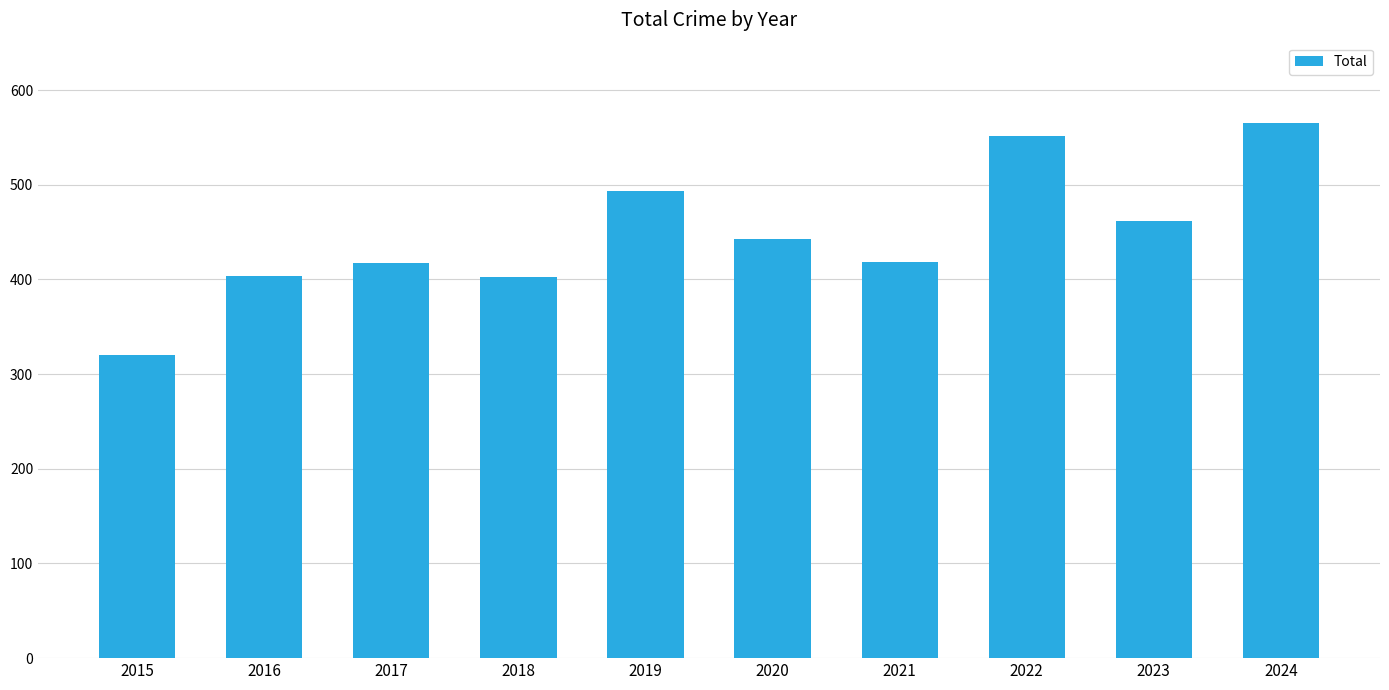

How many values are below 443?

5